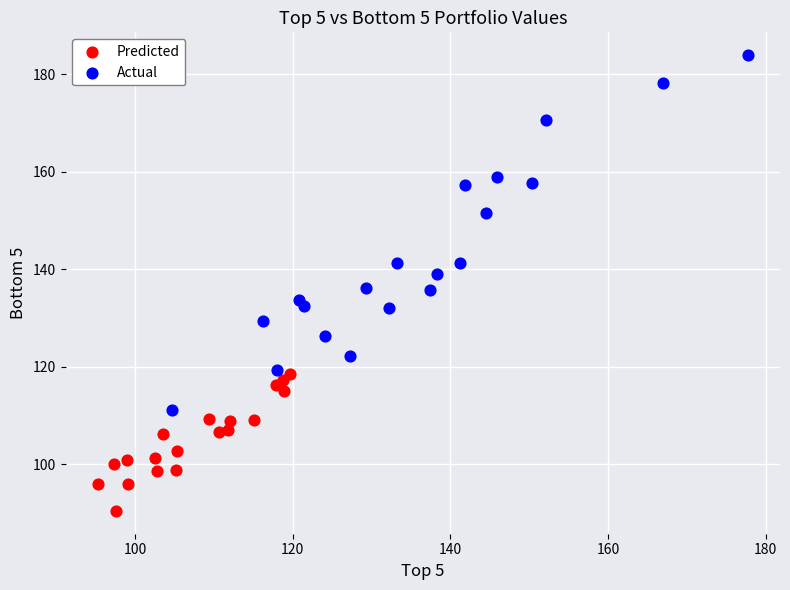

Which series has the widest spread of Y values?

Actual